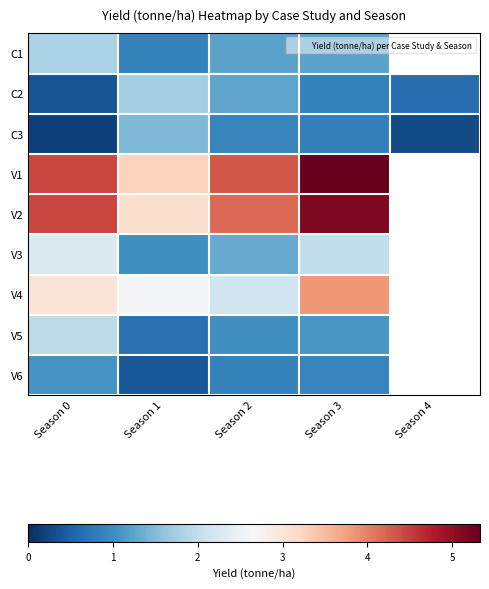

List the labels in order of C3 value, smallest first.

Season 0, Season 4, Season 3, Season 2, Season 1